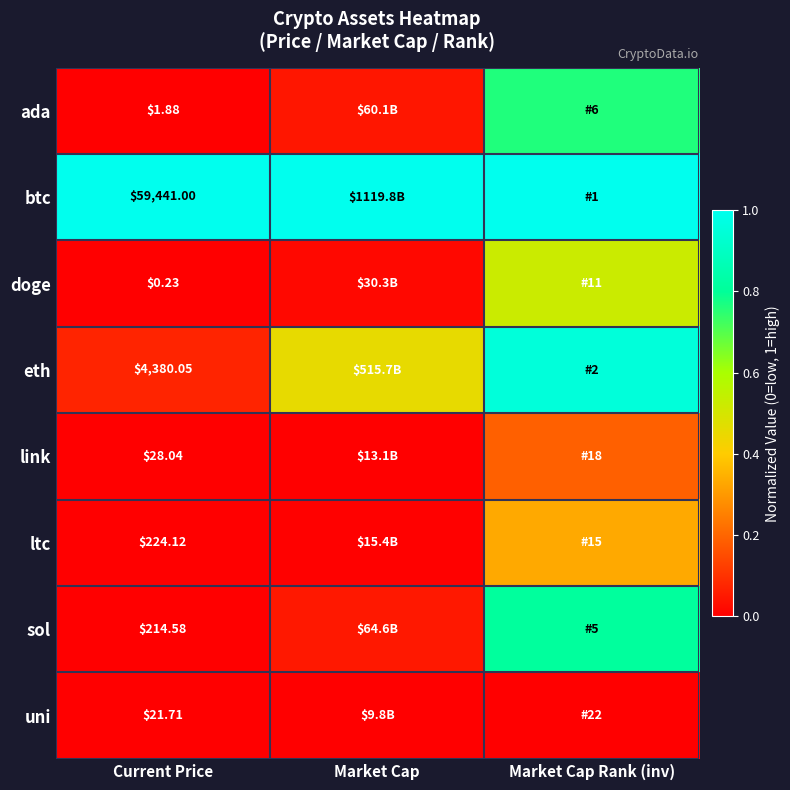

What is the minimum value for btc?

1.0